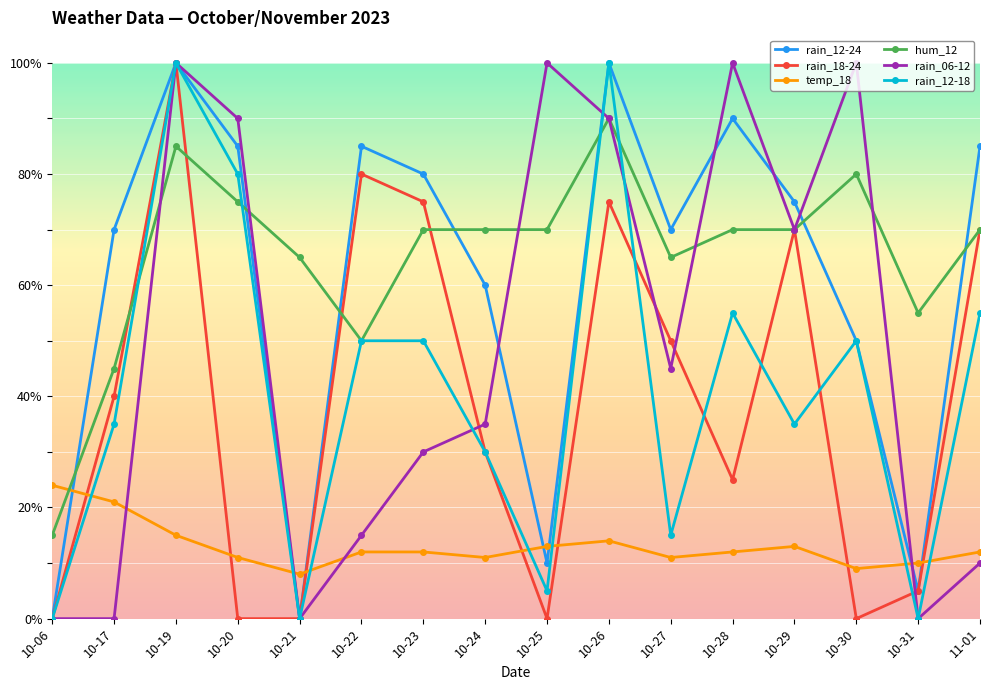

Count the number of data series in this chart.

6